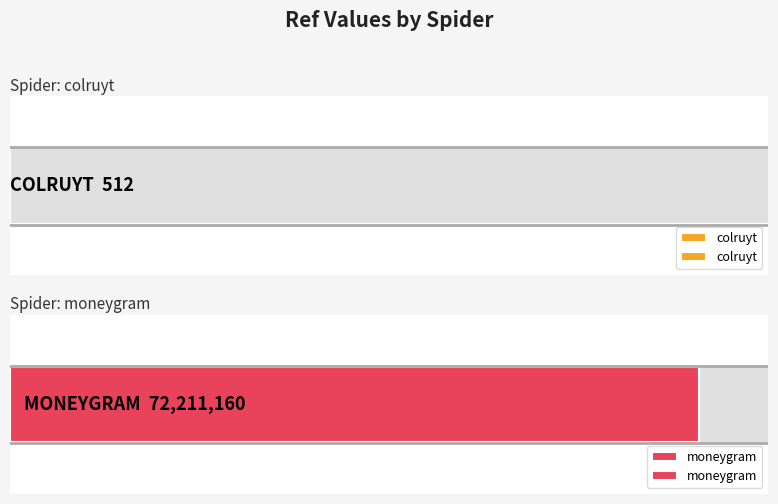

What is the difference between the maximum and minimum values?

72210648